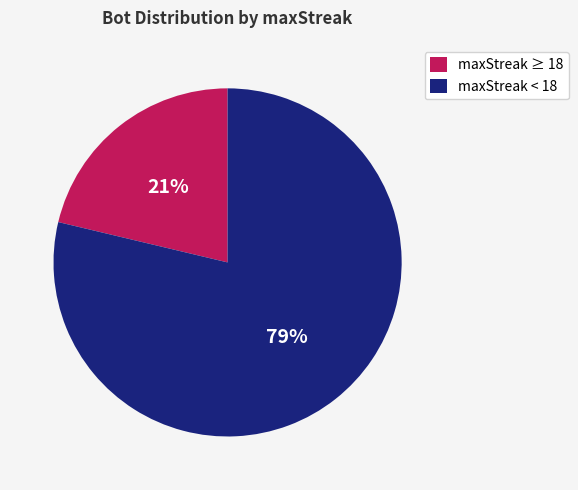

The maxStreak < 18 slice represents 79% of the pie. True or false?

True